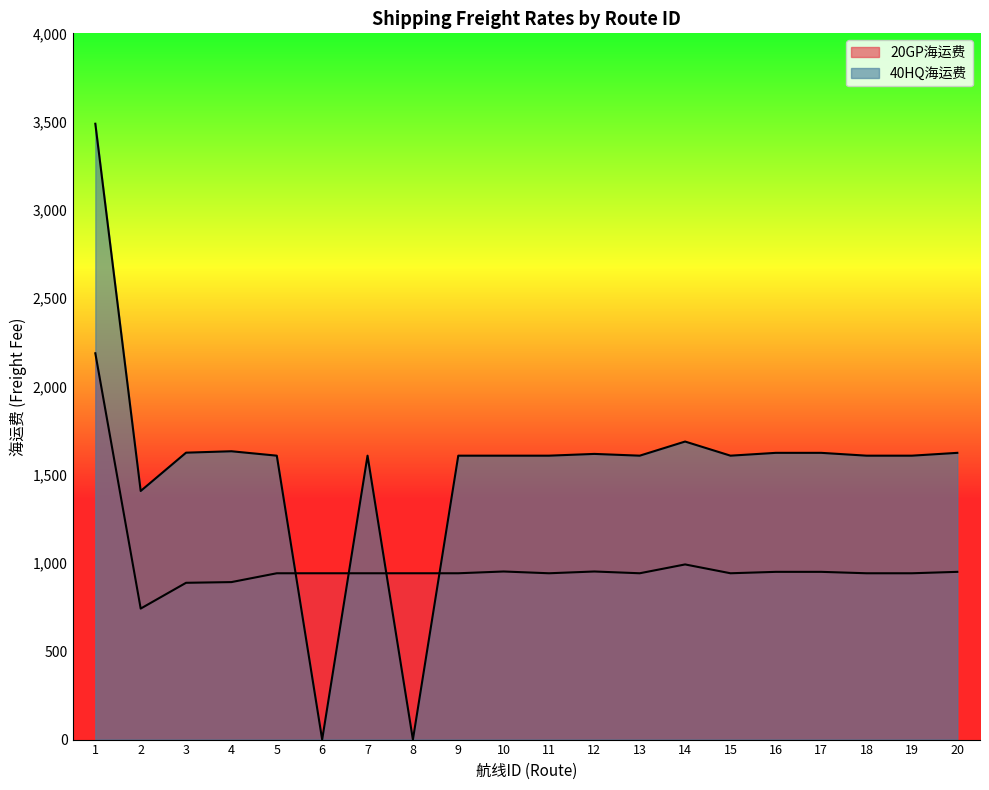

Is it true that 20GP海运费 equals 318 at 8?

False